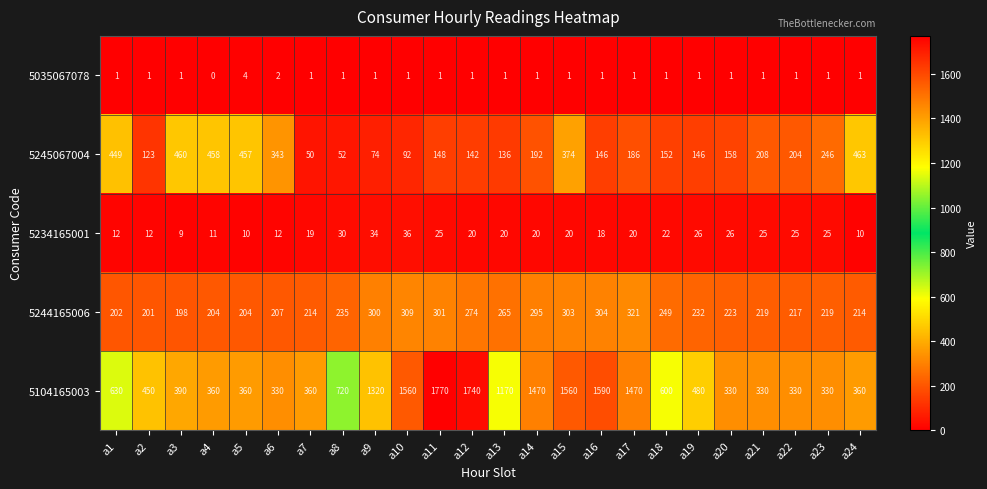

Where is 5244165006 nearest to the value 259?

a13